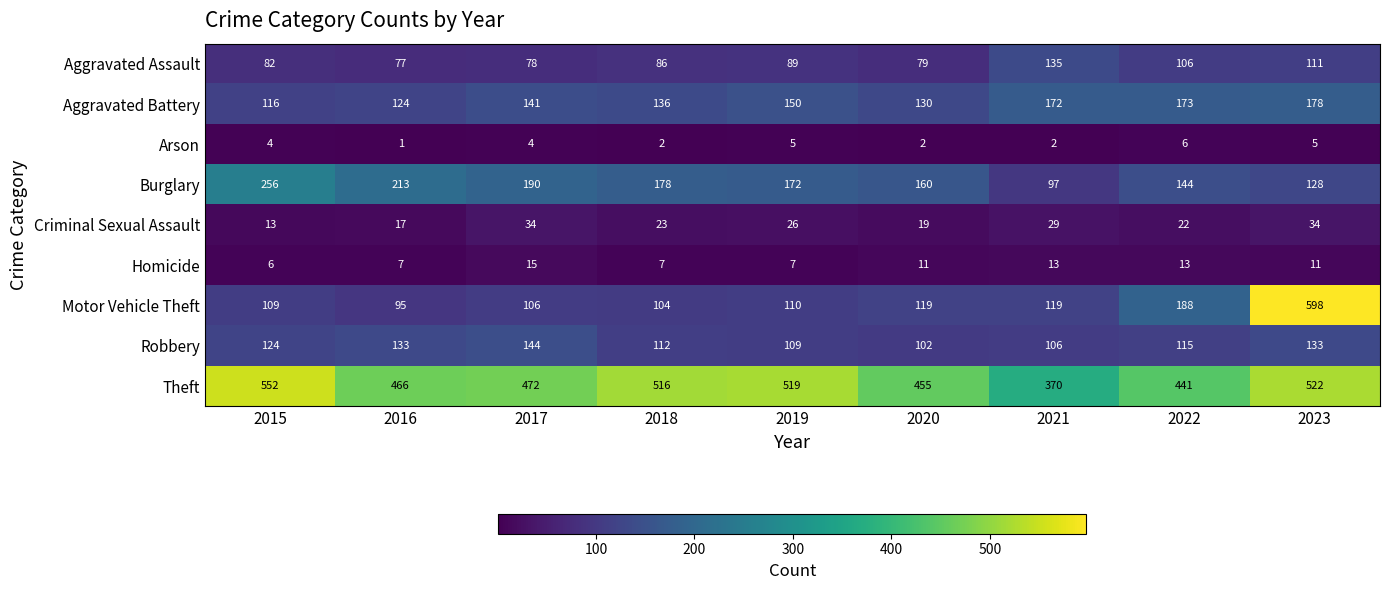

At which label is Aggravated Battery closest to 147?

2019